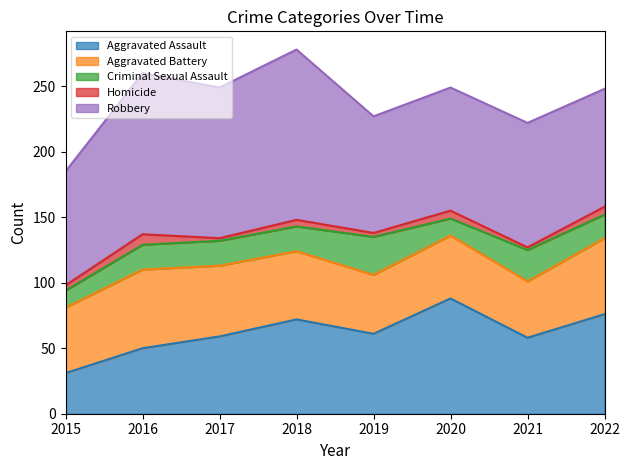

What is the approximate value of Criminal Sexual Assault at 2015?

13